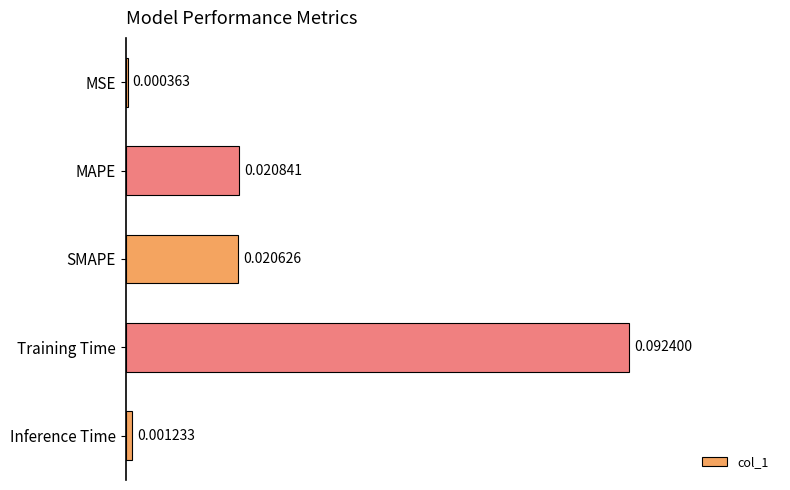

Which label corresponds to the smallest value in the chart?

MSE